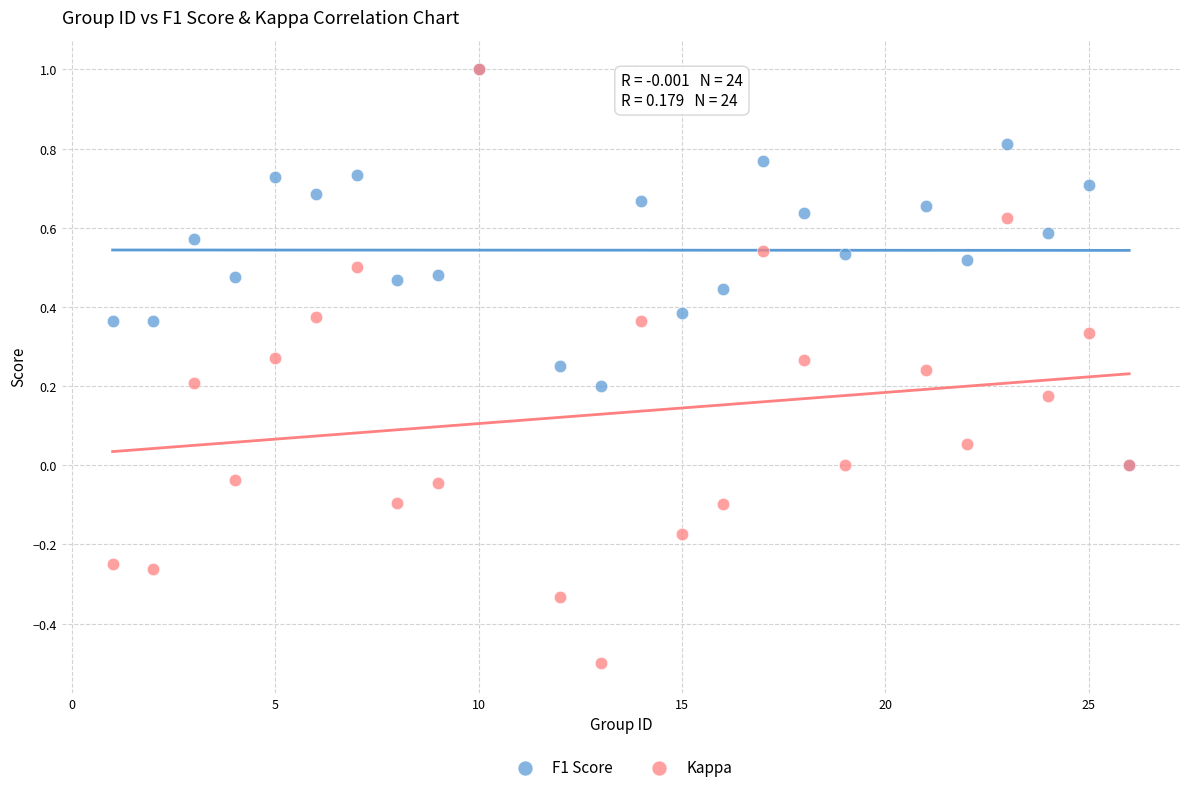

Which series contains the lowest Y value?

Kappa